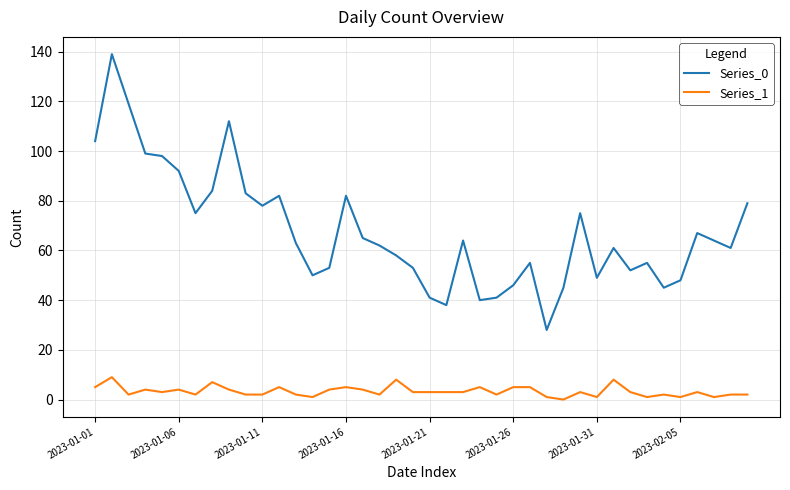

List the series in order of their overall mean, highest first.

Series_0, Series_1